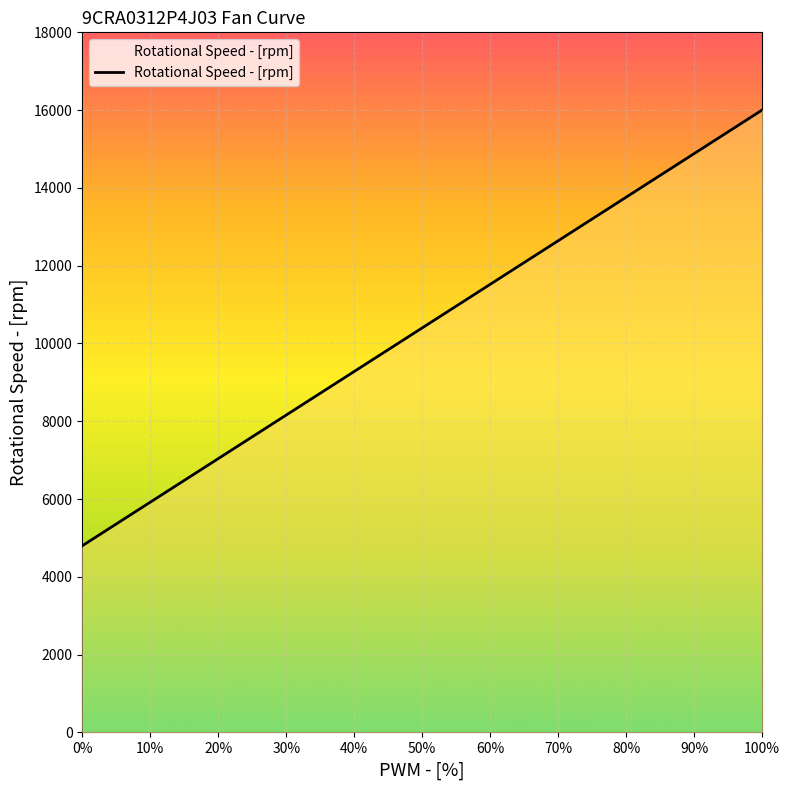

Does the chart display data point markers on the line(s)?

No